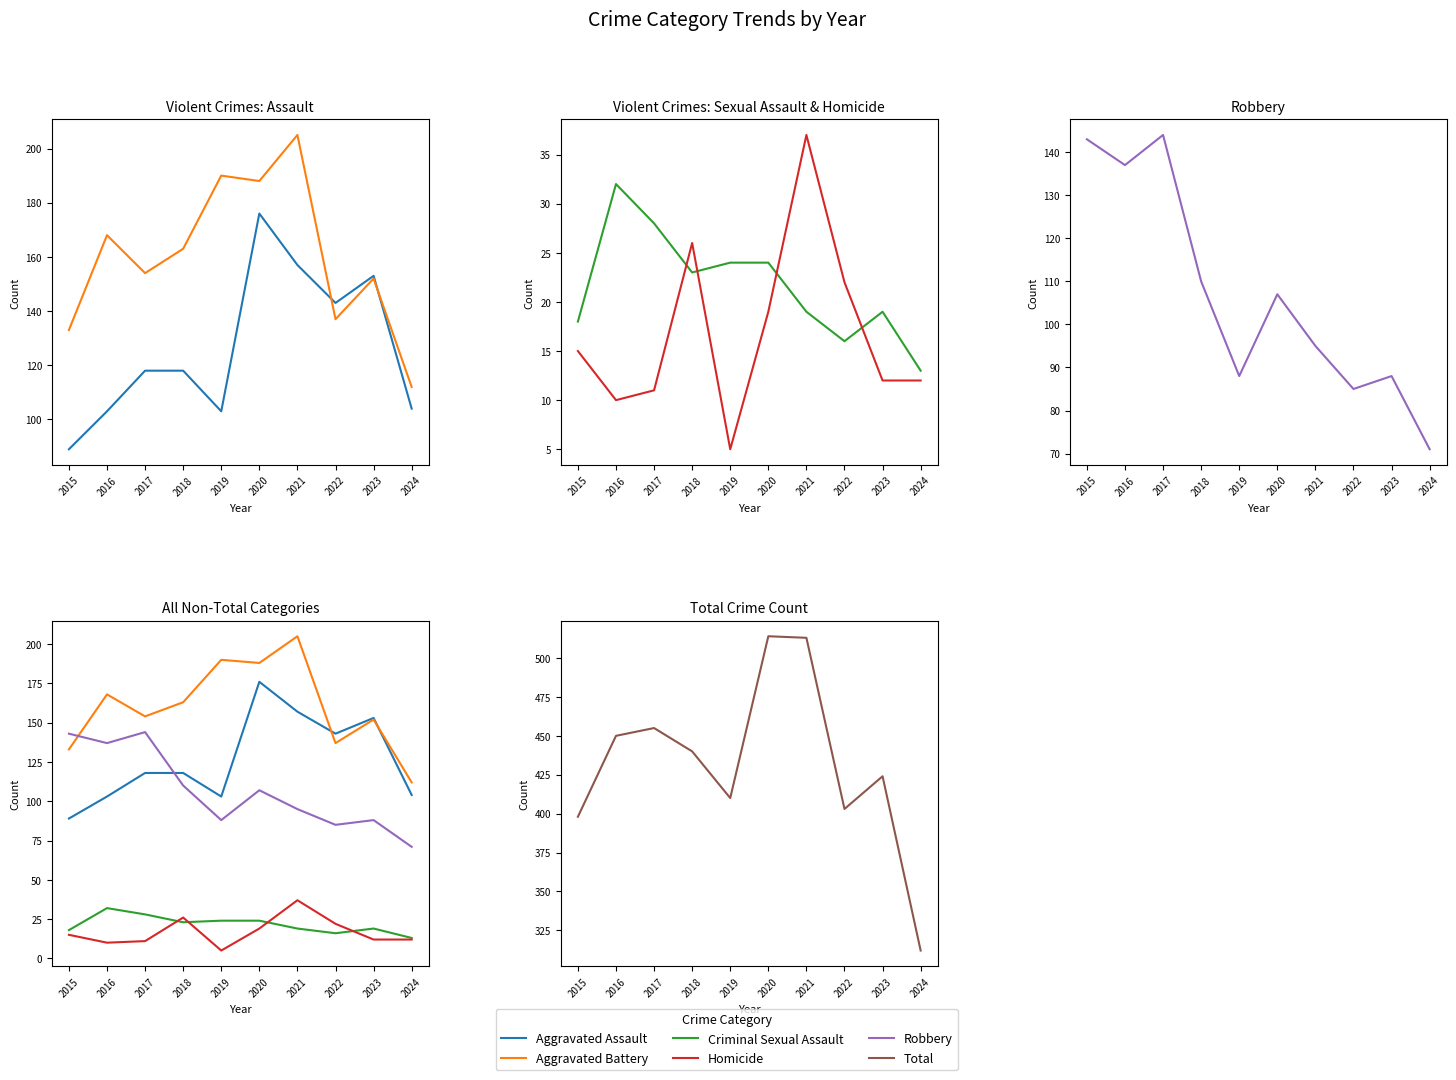

What is the sum of all Total values?

4319